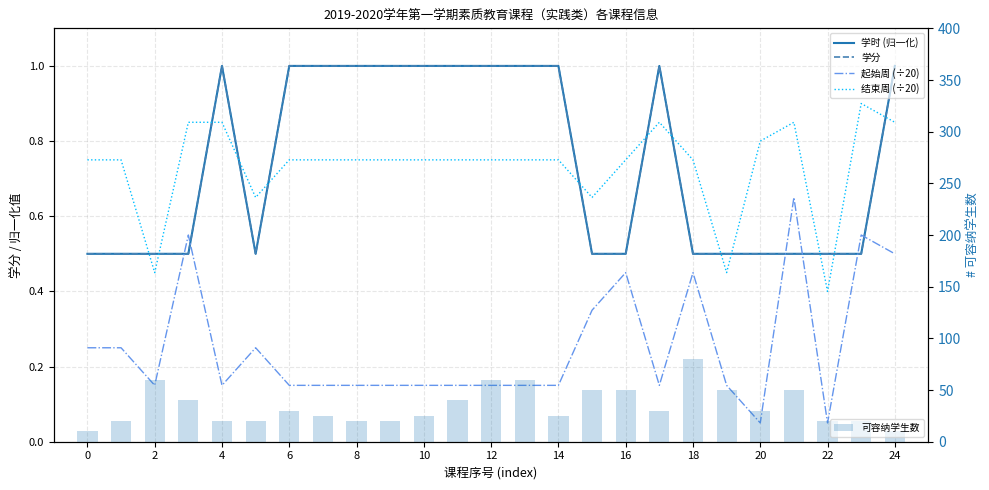

Count the 学分 values in the range 0 to 1.

25